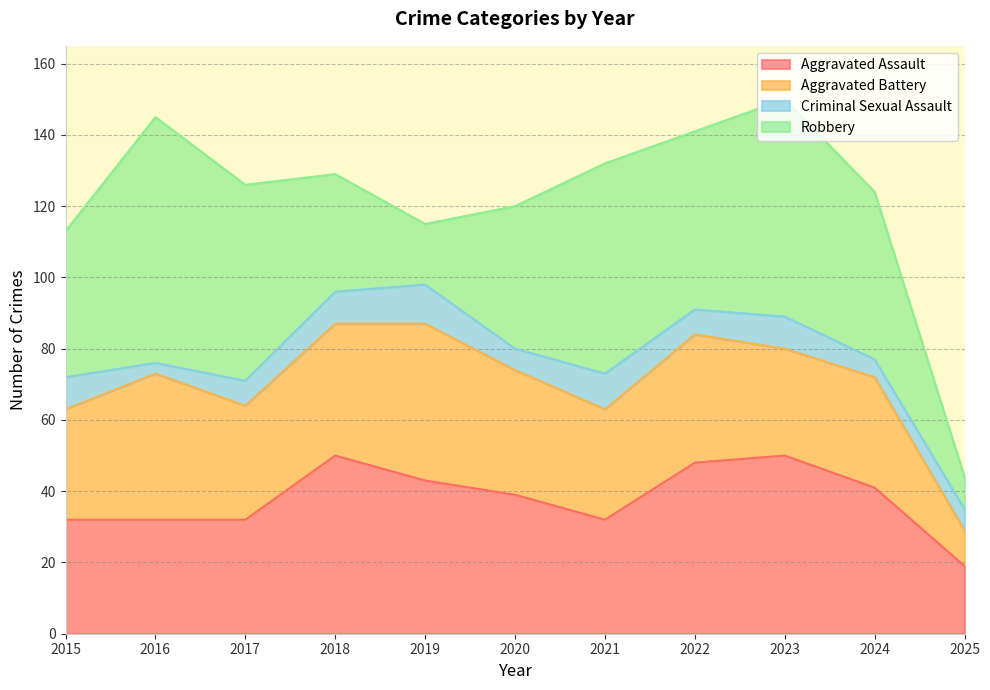

Between 2017 and 2023, which series saw the biggest shift?

Aggravated Assault